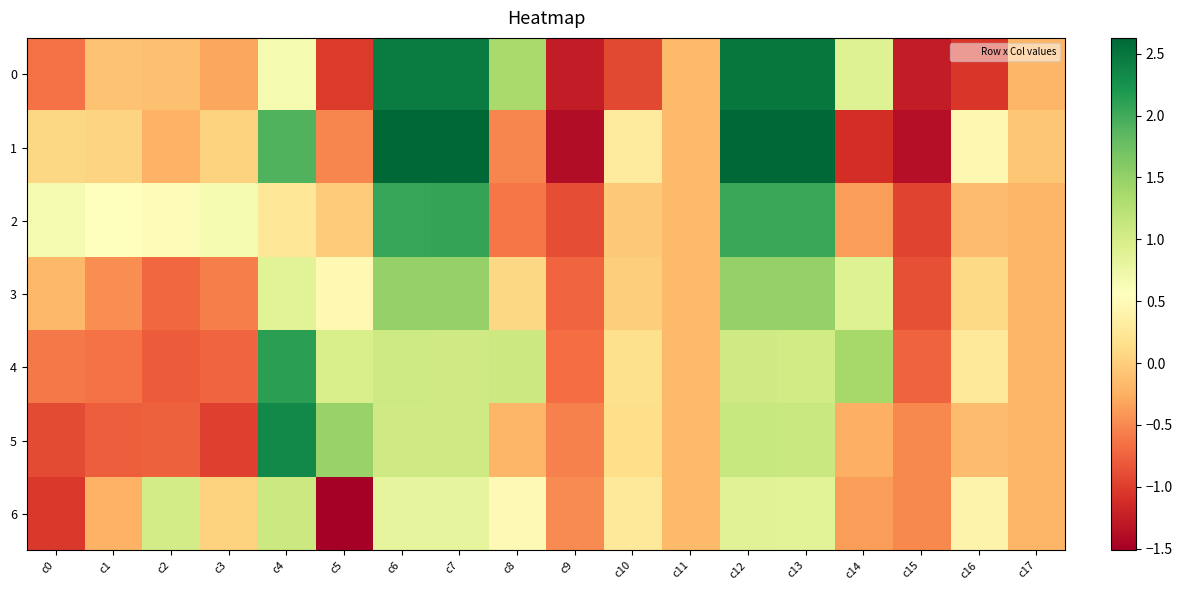

What is the total value across all series at c3?

-1.9